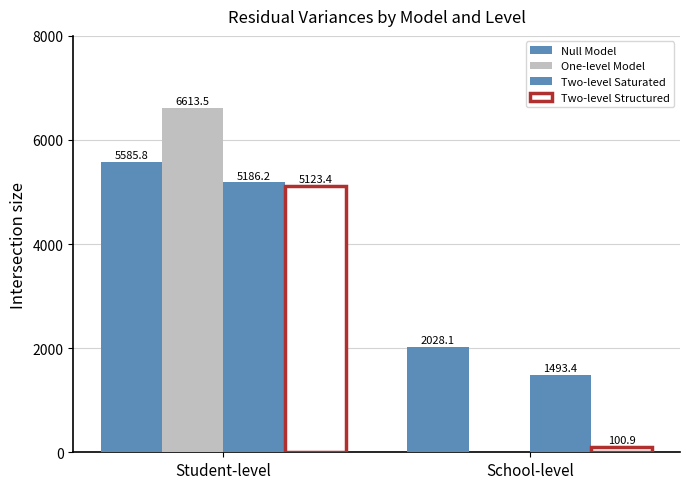

At how many categories does at least one series exceed 4135?

1